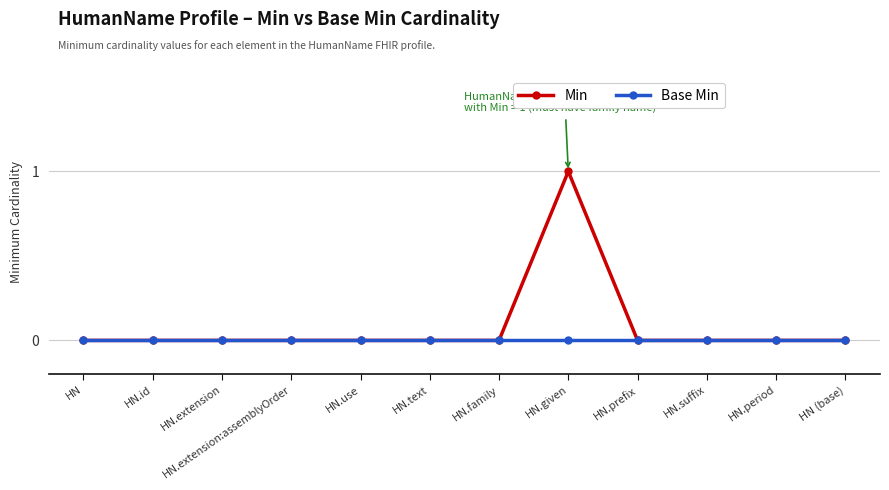

List the series in order of their peak value, highest first.

Min, Base Min